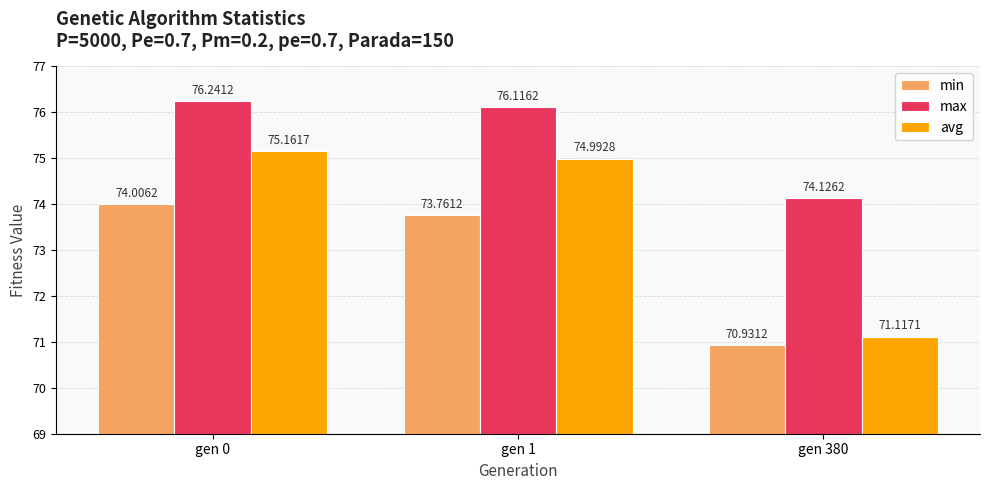

Reading right to left, what are all the values shown in this chart?

min: gen 380=70.9	gen 1=73.8	gen 0=74.0
max: gen 380=74.1	gen 1=76.1	gen 0=76.2
avg: gen 380=71.1	gen 1=75.0	gen 0=75.2